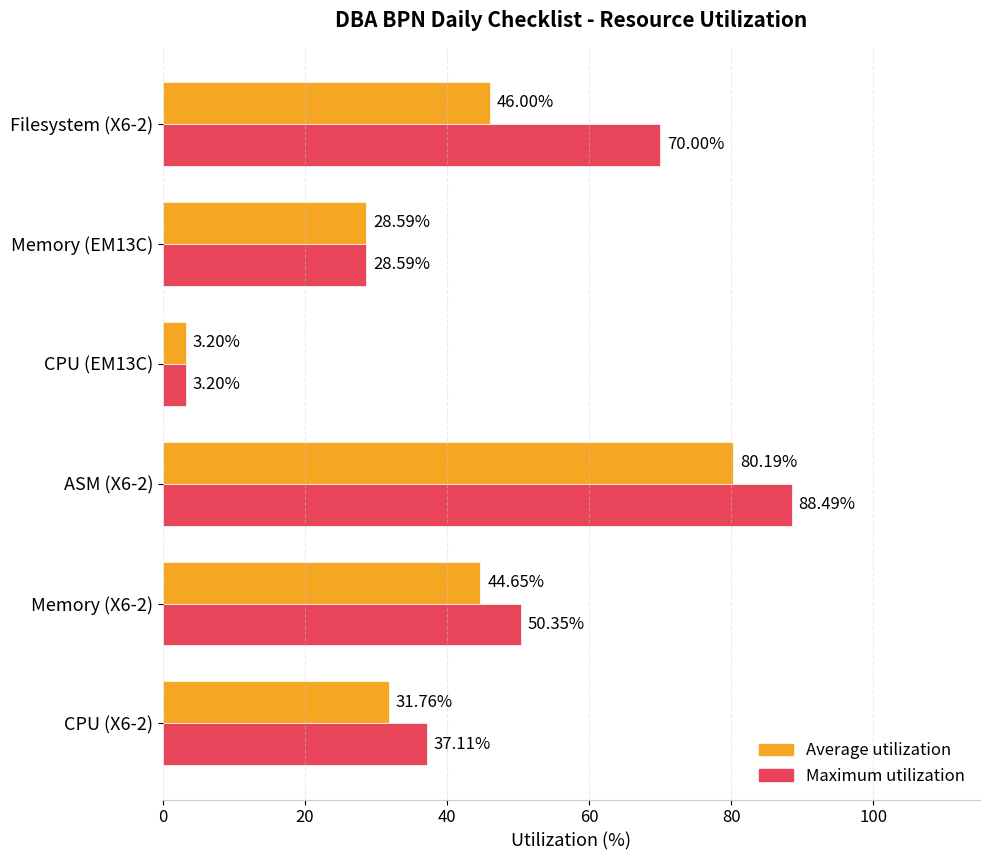

Is the value of Maximum utilization at CPU (X6-2) greater than the value of Average utilization at CPU (X6-2)?

Yes